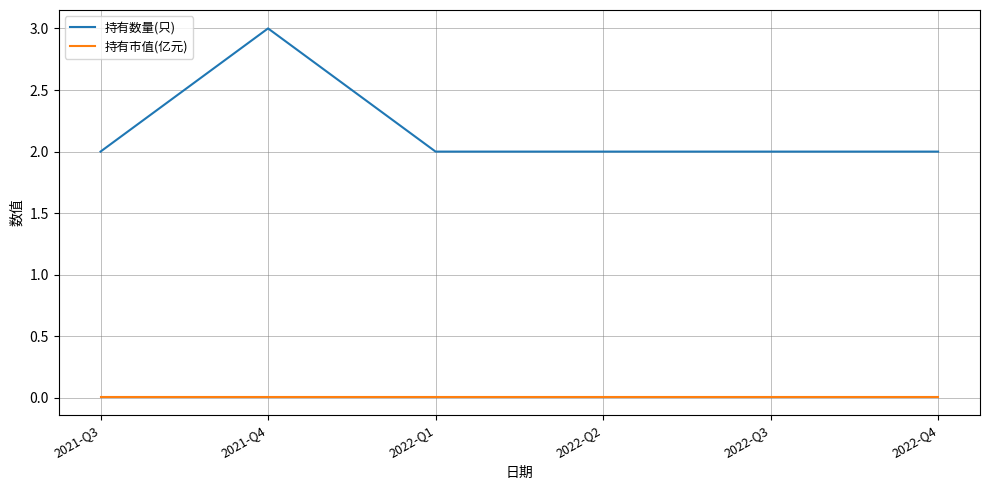

List the series in order of their overall mean, lowest first.

持有市值(亿元), 持有数量(只)